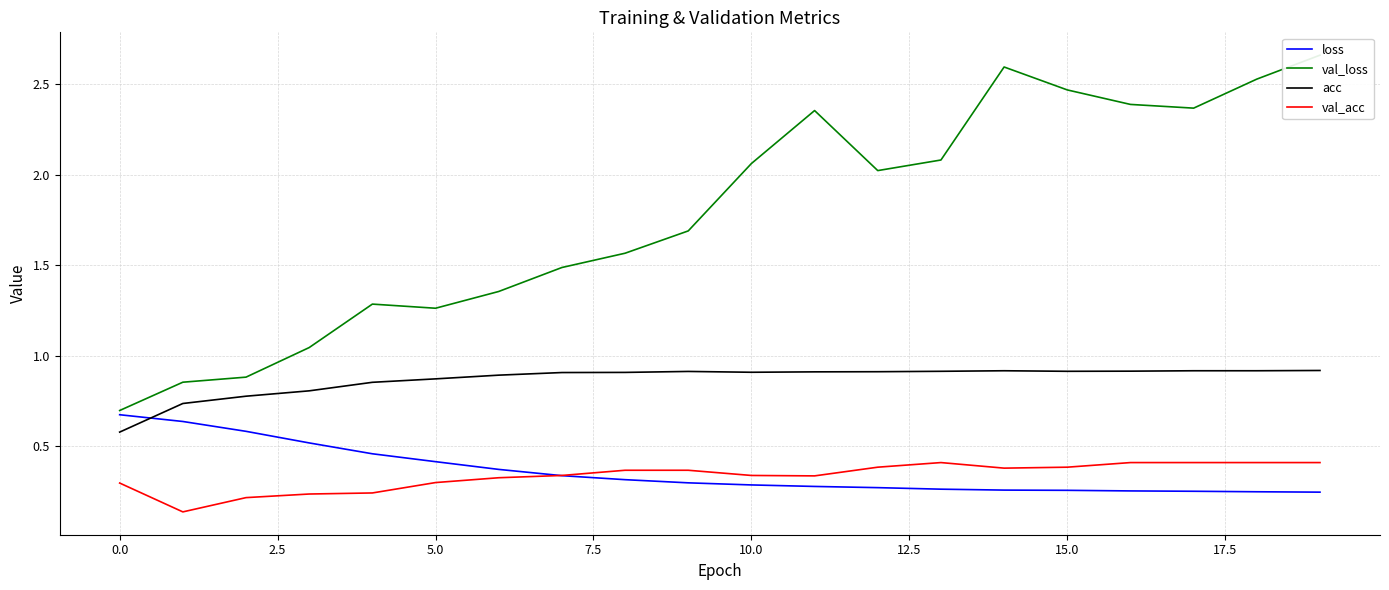

True or false: val_acc and acc intersect in this chart.

False